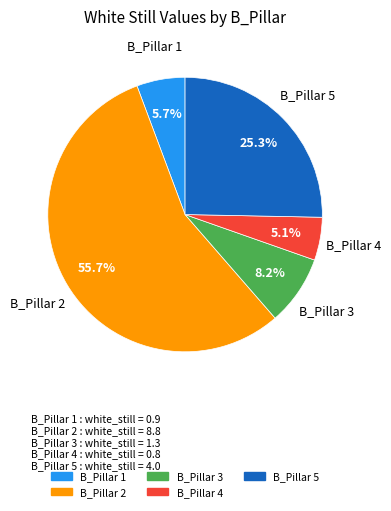

To the nearest percent, what percentage of the pie is B_Pillar 4?

5%